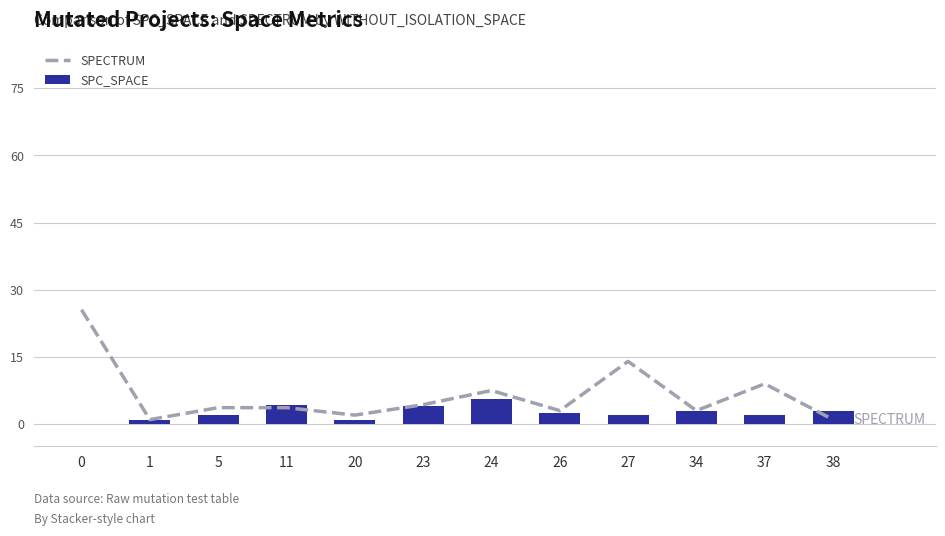

Is it true that SPC_SPACE equals 0.0 at 0?

True